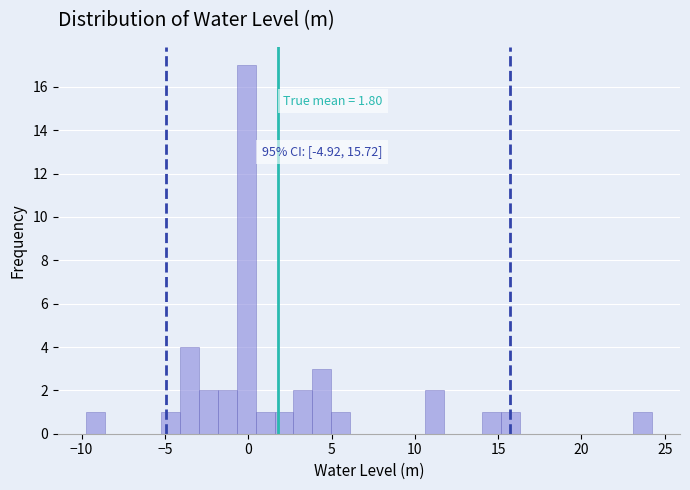

Around what value on the x-axis is the tallest bar? Give the approximate position of its centre, as read against the axis.

0.0